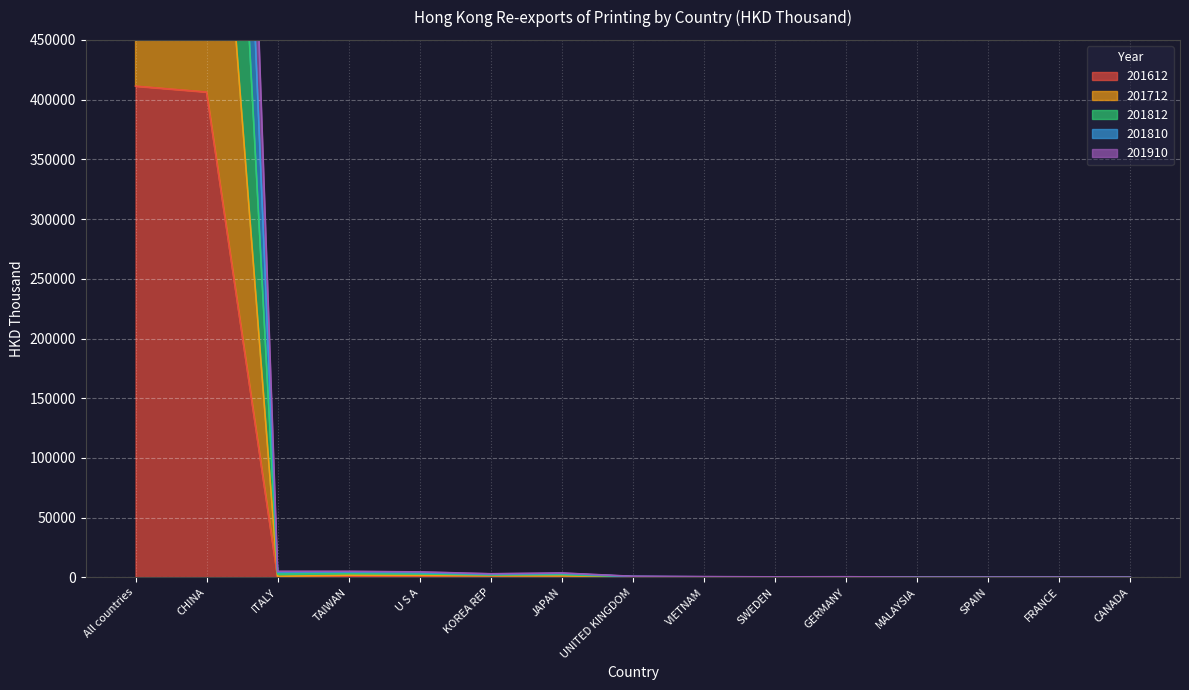

Reading left to right, what are all the values shown in this chart?

201612: 411231.8	406310.6	192.2	1033.2	1011.5	736.5	688.4	213.6	126.5	8.2	118.6	62.3	20.4	89.8	42.9
201712: 778426.6	768719.8	903.3	1912.8	1764.3	1434.7	1318.6	375.6	208.1	44.5	253.3	111.0	100.4	137.2	78.6
201812: 1452313.8	1426090.7	4302.8	4386.4	3986.1	2543.5	3290.8	760.4	516.7	339.9	505.5	172.8	204.7	216.6	184.1
201810: 1733602.1	1703134.2	5099.6	5085.5	4649.5	3080.5	3740.3	962.2	699.9	477.4	597.1	250.8	256.0	262.9	230.3
201910: 1144728.7	1126015.7	2859.7	3268.0	2971.3	2075.7	2391.2	597.6	364.5	201.7	385.6	146.1	156.2	180.3	133.6